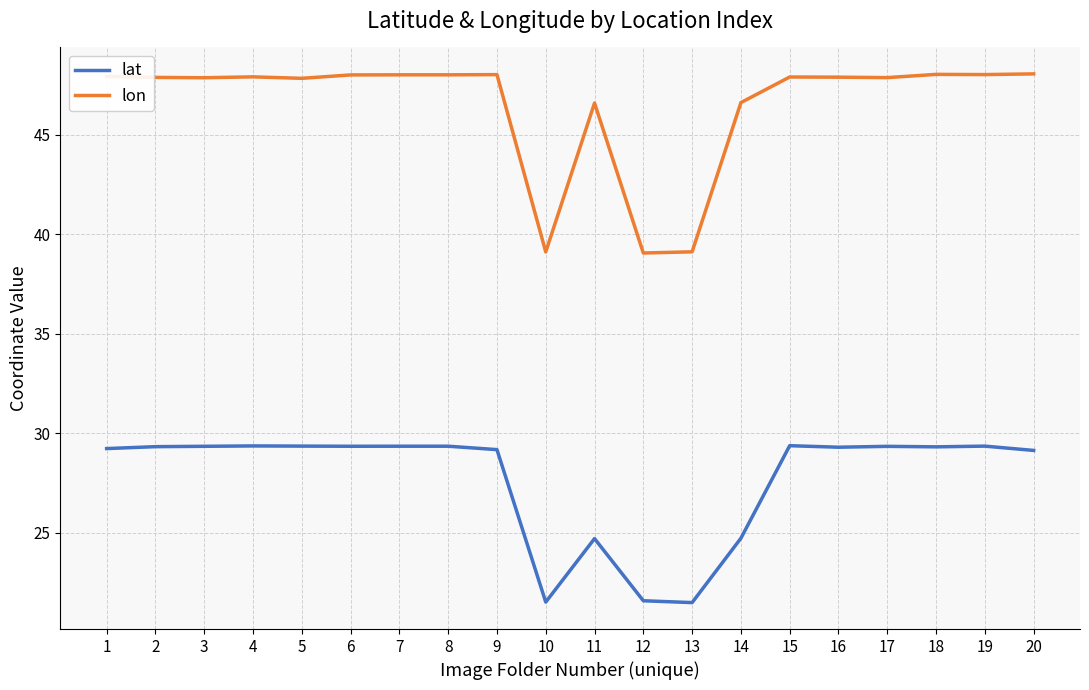

Which series has the largest total across all categories?

lon